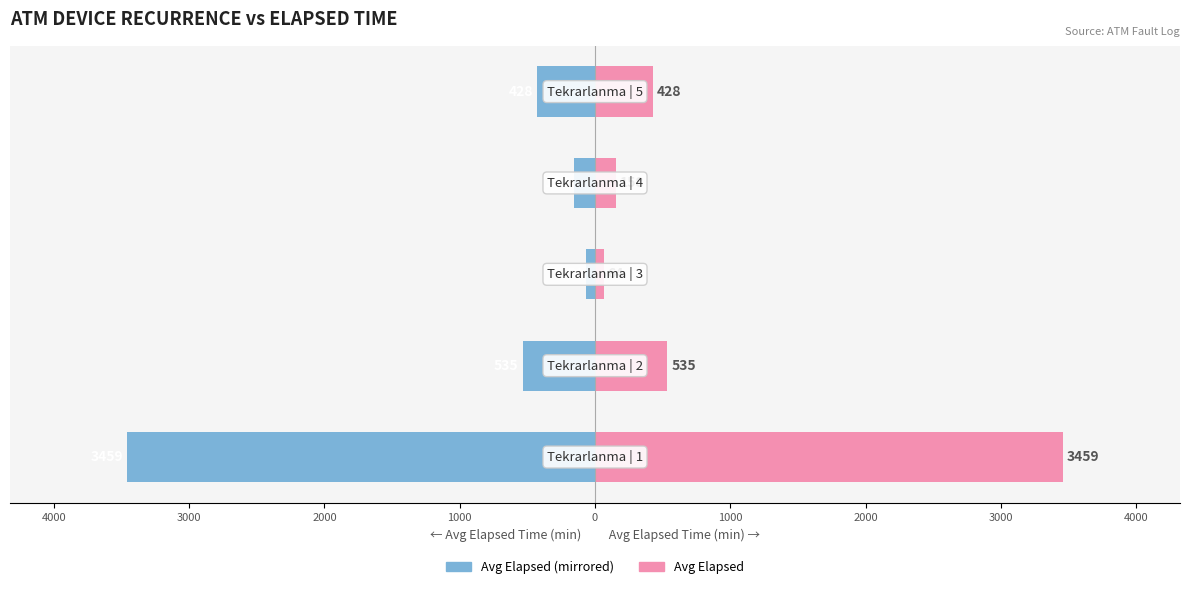

Read the Max Elapsed Time value at 5000.

3458.8